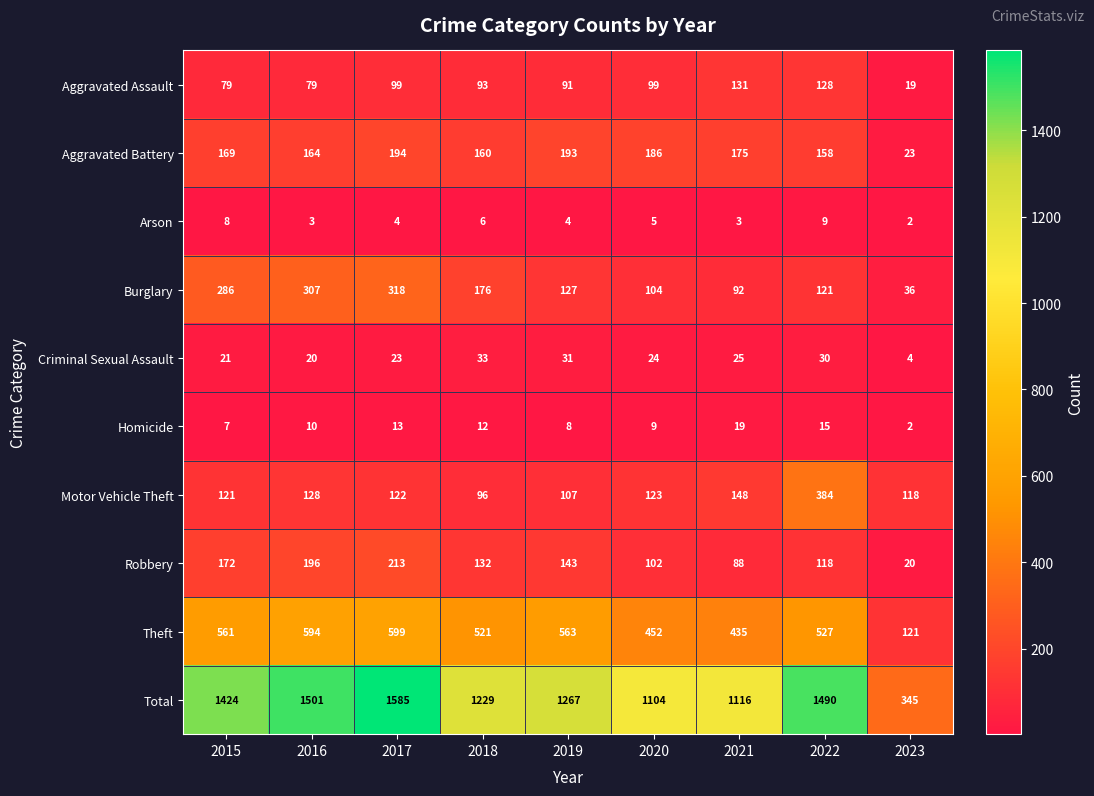

Which category has the highest value across all series?

2017